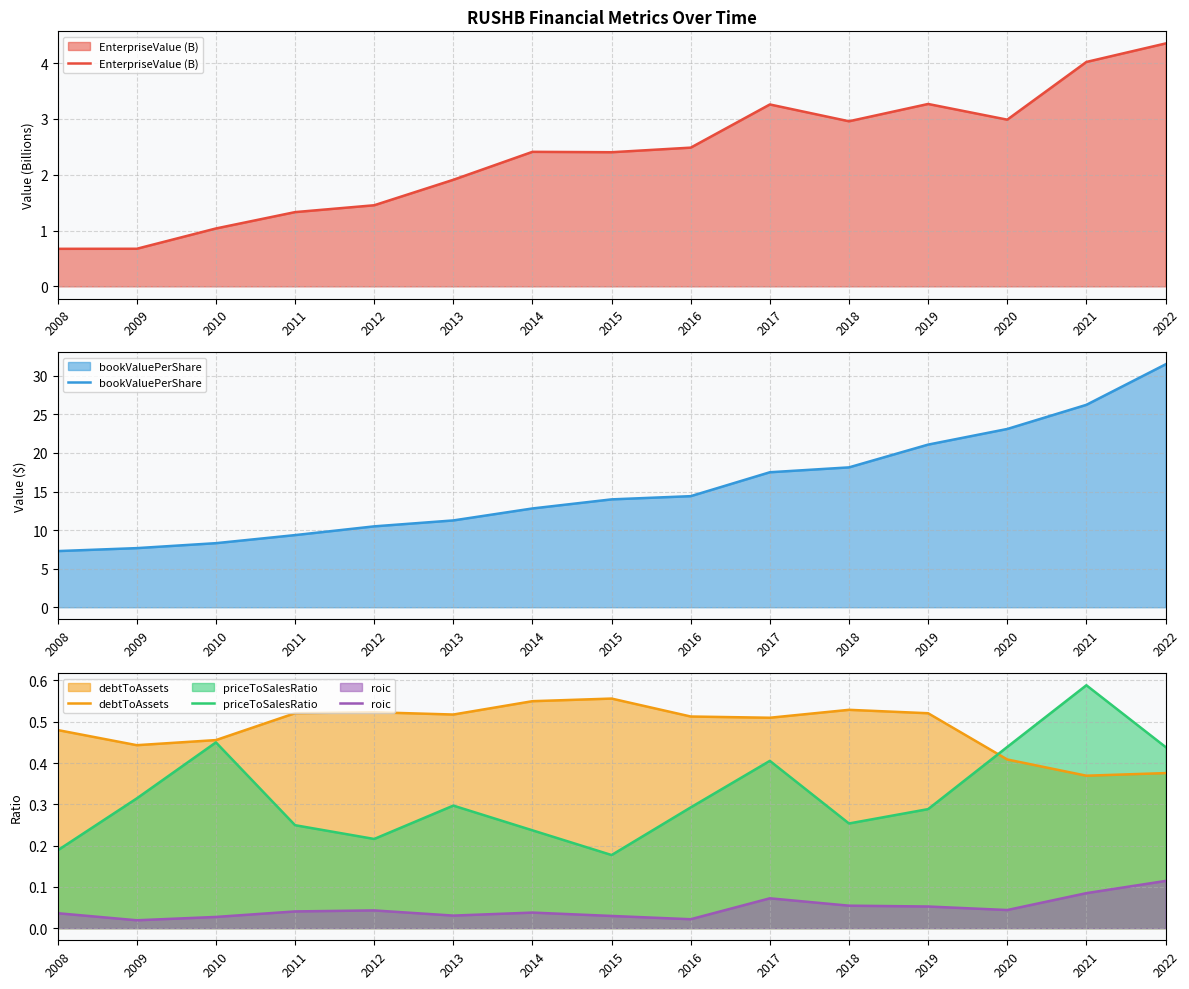

At 2015, list the series in order from largest to smallest.

bookValuePerShare, EnterpriseValue (B), debtToAssets, priceToSalesRatio, roic